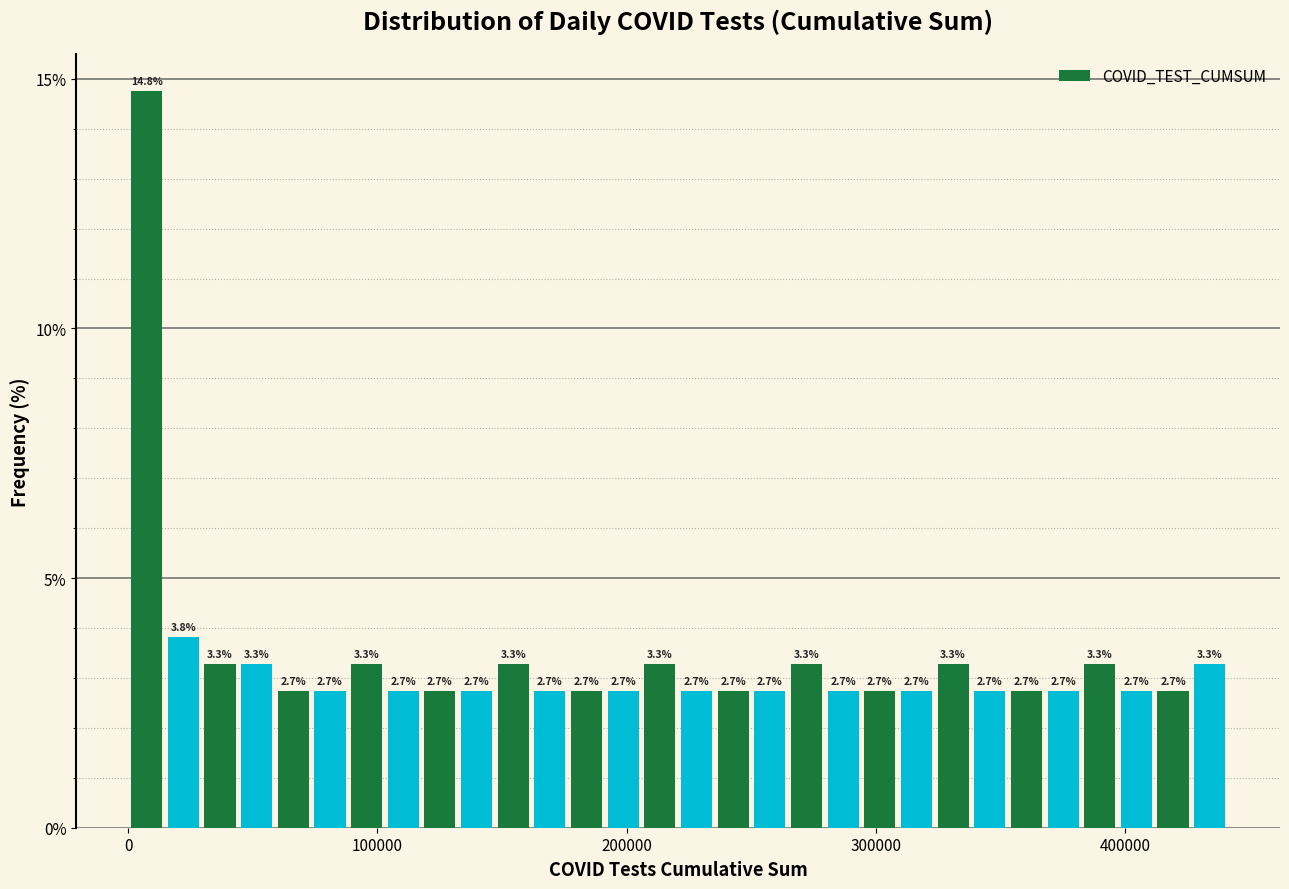

Around what value on the x-axis is the tallest bar? Give the approximate position of its centre, as read against the axis.

10000